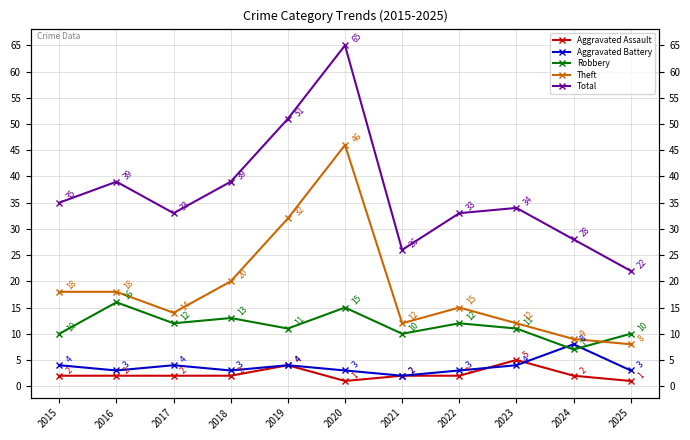

List the labels in order of Robbery value, smallest first.

2024, 2015, 2021, 2025, 2019, 2023, 2017, 2022, 2018, 2020, 2016